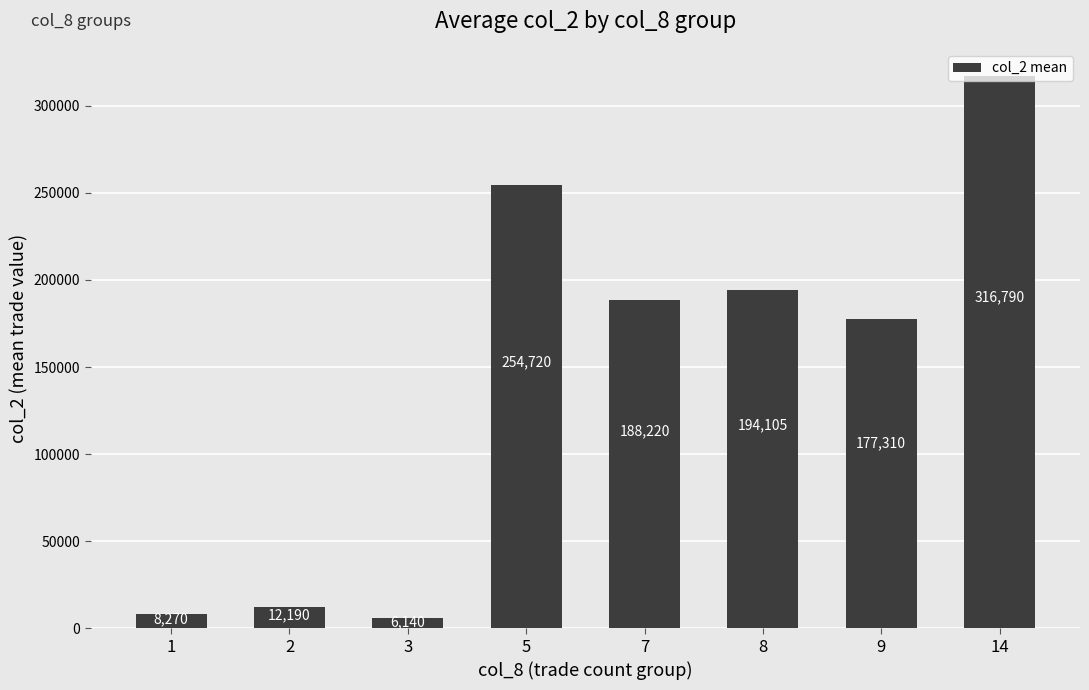

What is the value of the 5th bar from the left?

188220